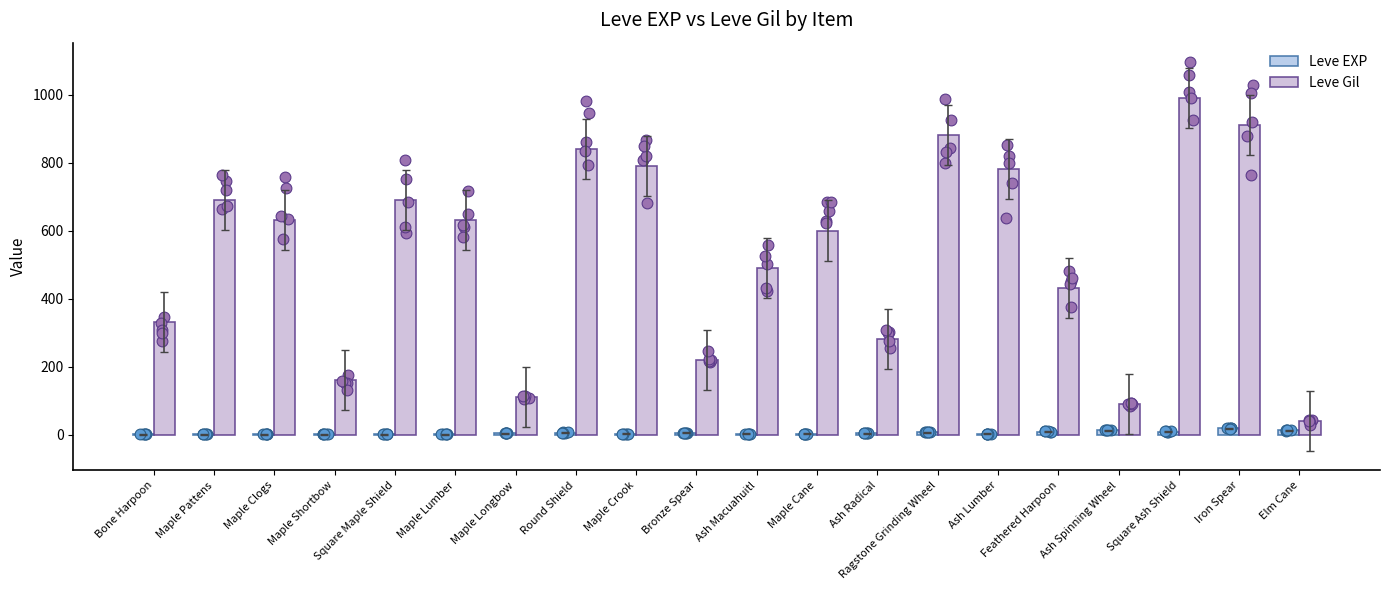

Is the value of Leve Gil at Maple Shortbow greater than the value of Leve EXP at Bone Harpoon?

Yes